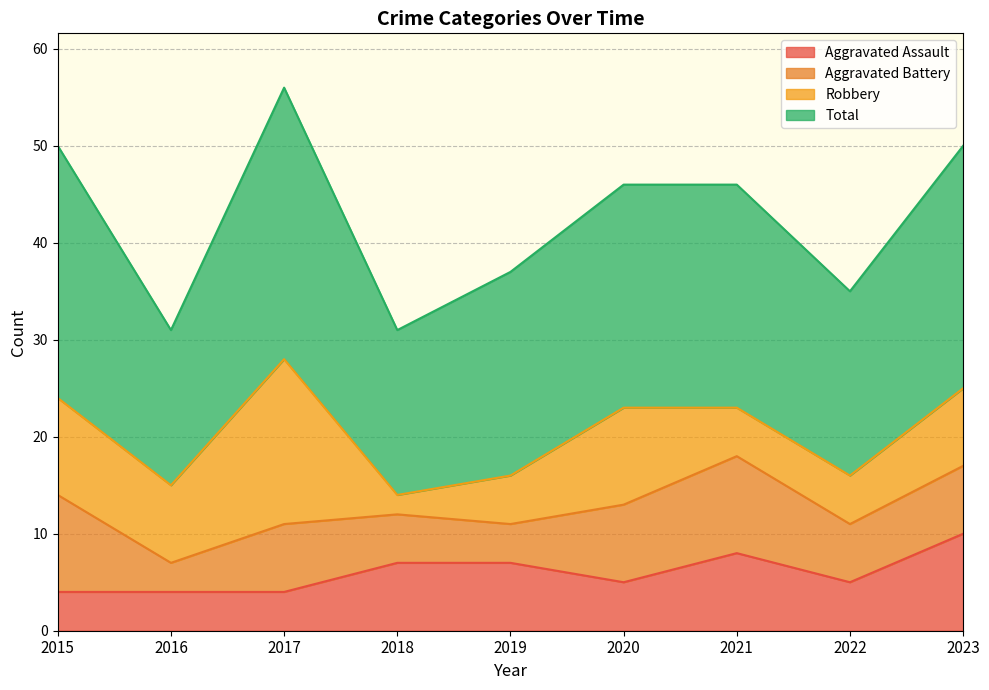

What is the minimum value for Aggravated Assault?

4